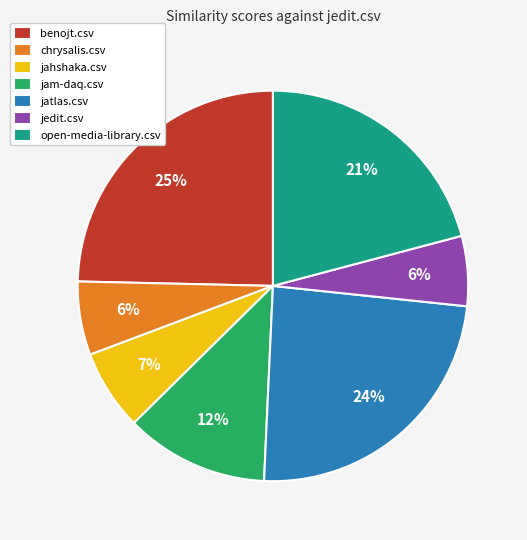

To the nearest percent, what percentage of the pie is open-media-library.csv?

21%